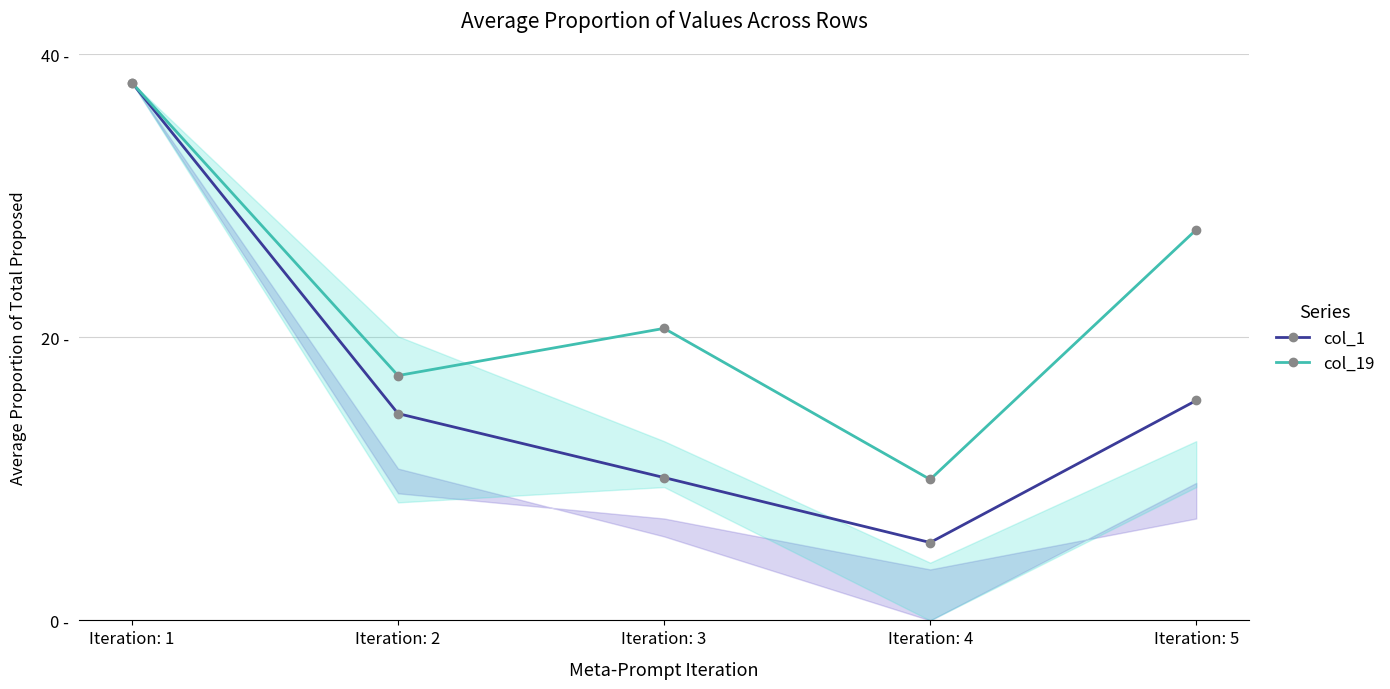

True or false: col_19 has more than 1 interior local peaks.

False